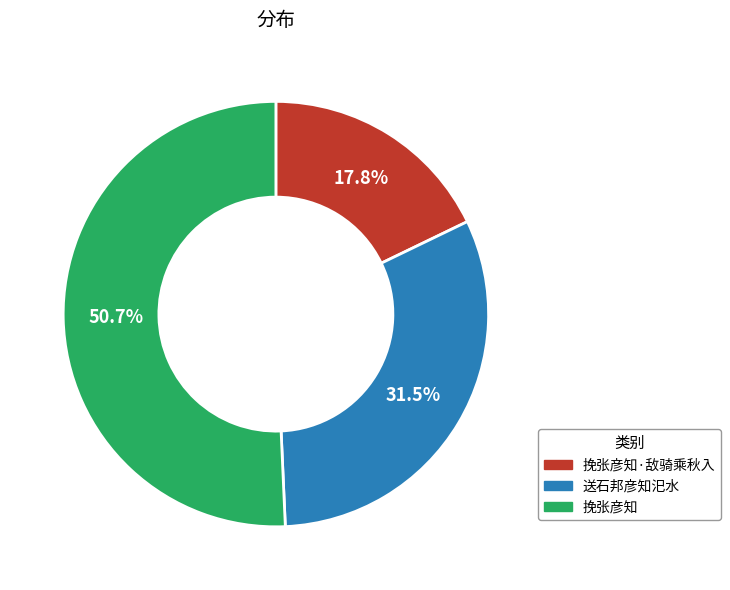

How much of the chart is everything except 挽张彦知?

49.3%